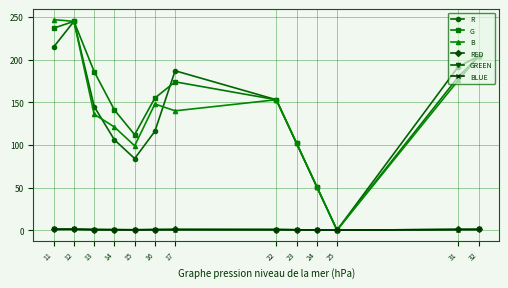

What are all the series names shown in the legend?

R, G, B, RED, GREEN, BLUE